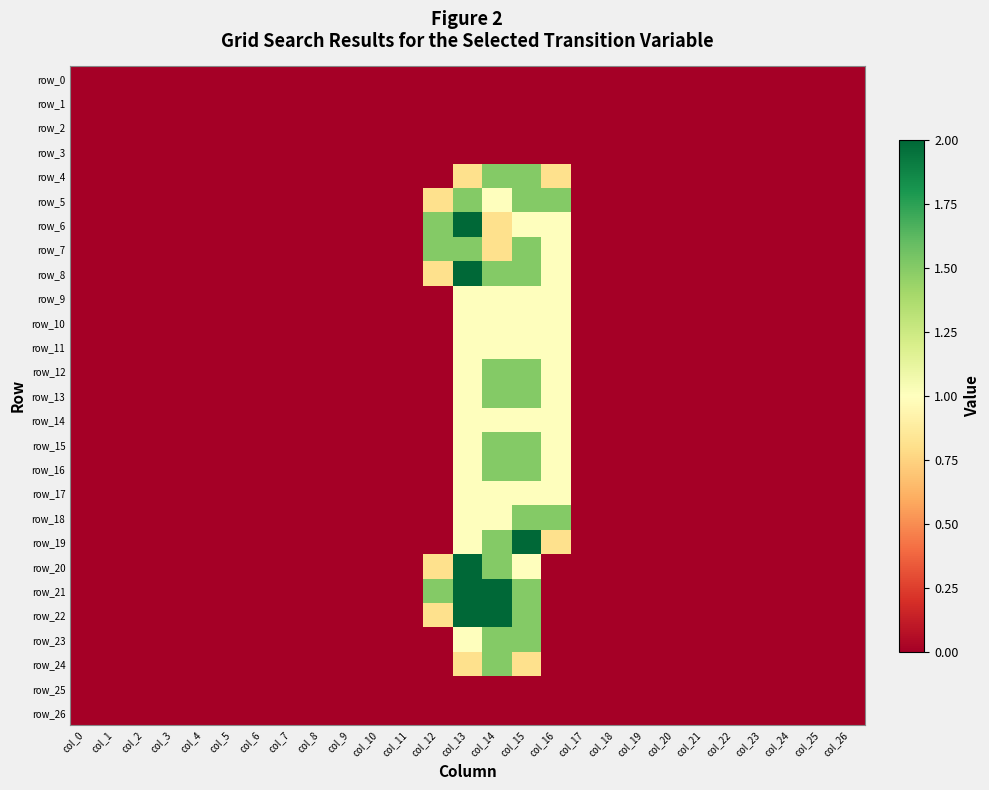

At how many categories does at least one series exceed 1?

5